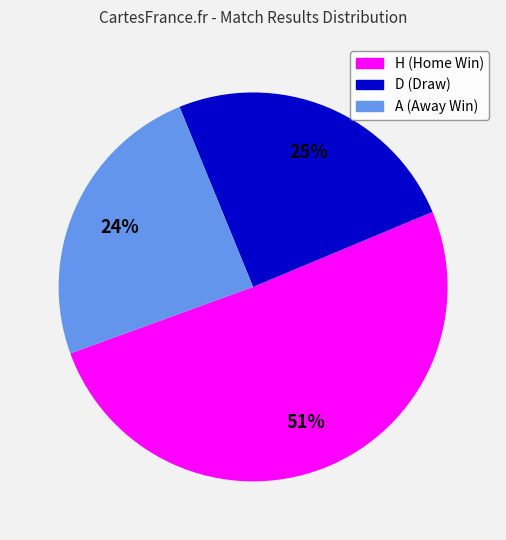

To the nearest percent, what is the difference between the H (Home Win) and D (Draw) slice percentages?

26%